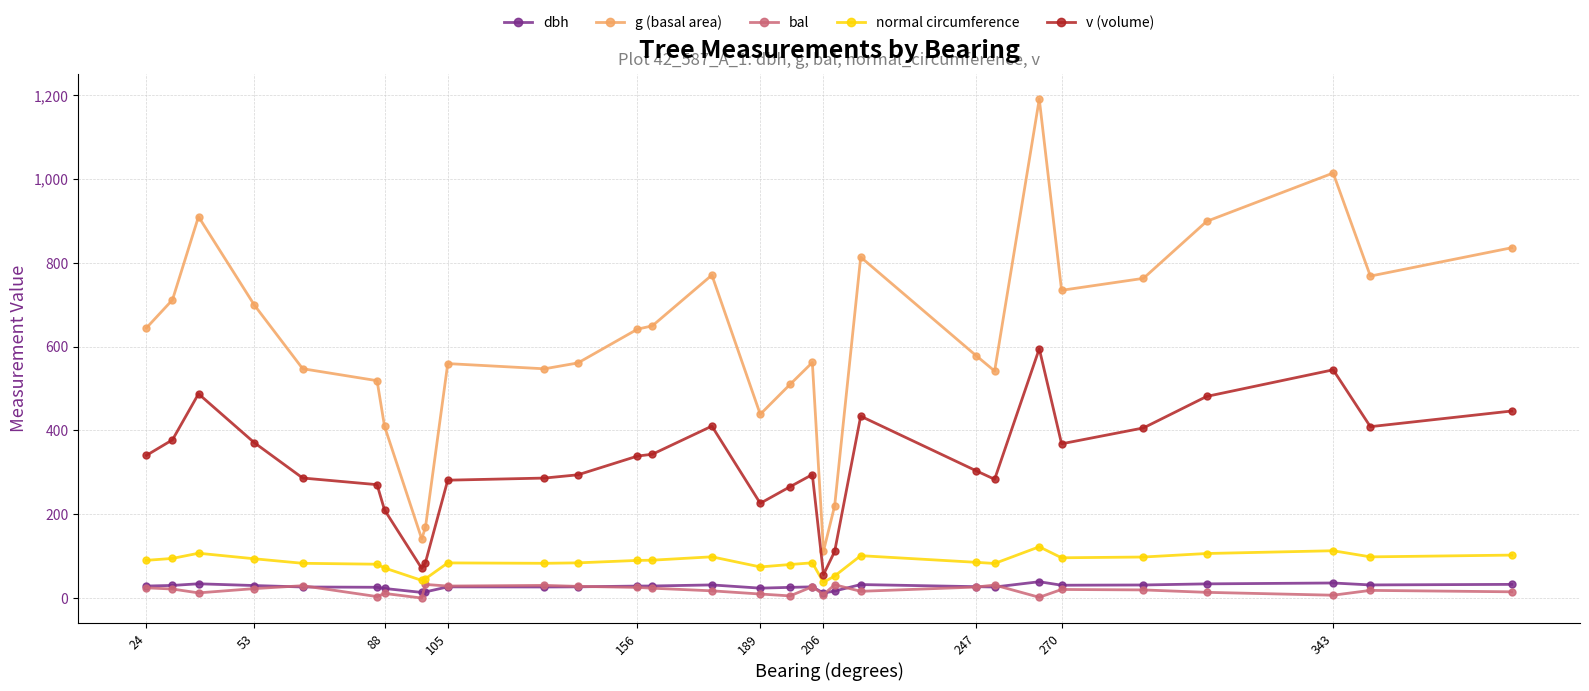

At how many categories does at least one series exceed 615?

15